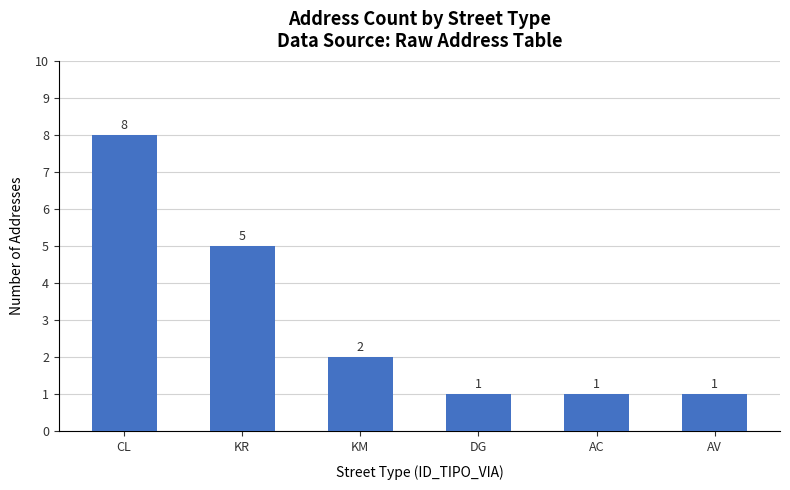

What is the difference between the second highest and minimum values?

4